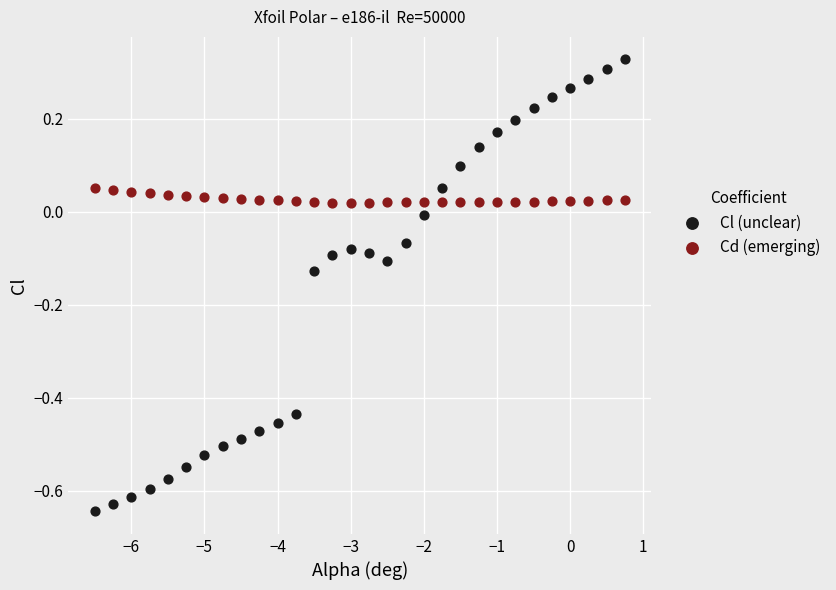

Which series has the widest spread of Y values?

Cl (unclear)